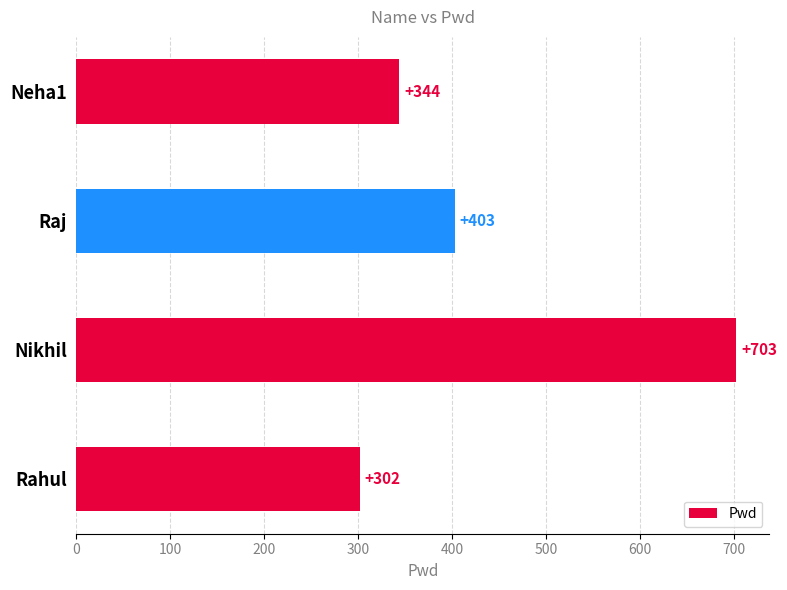

What is the maximum value shown in the chart?

703